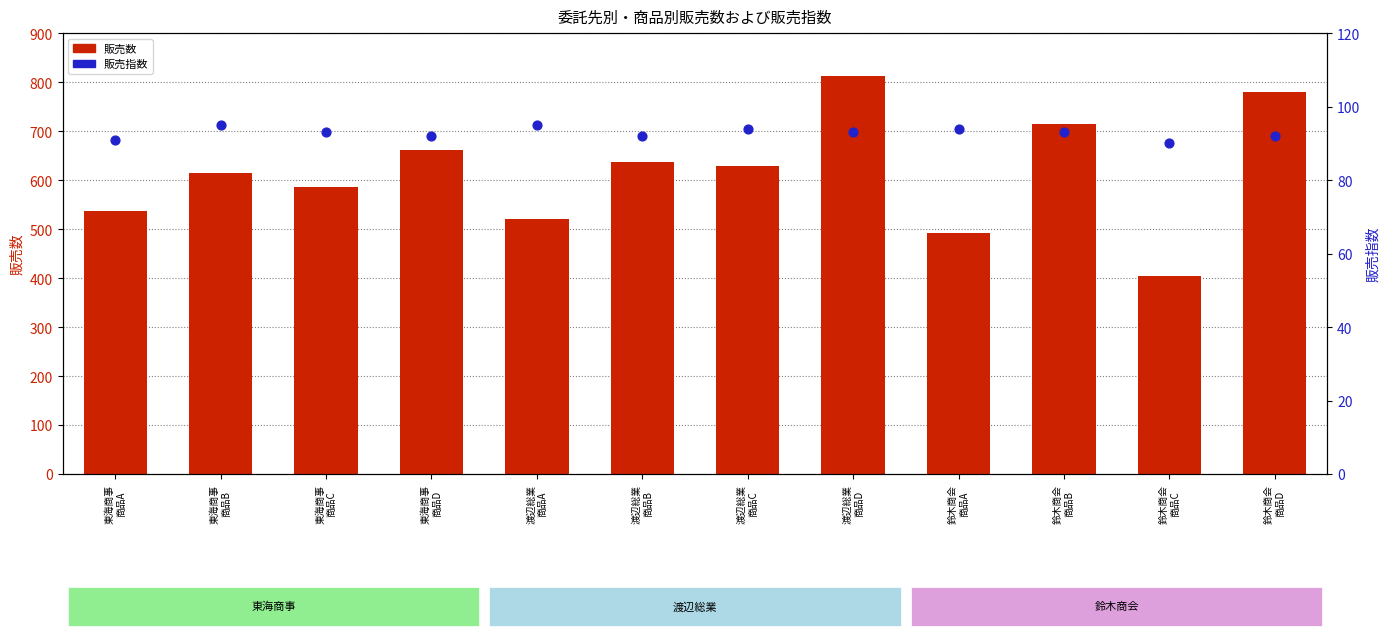

At which category is the sum across all series the highest?

渡辺総業
商品D